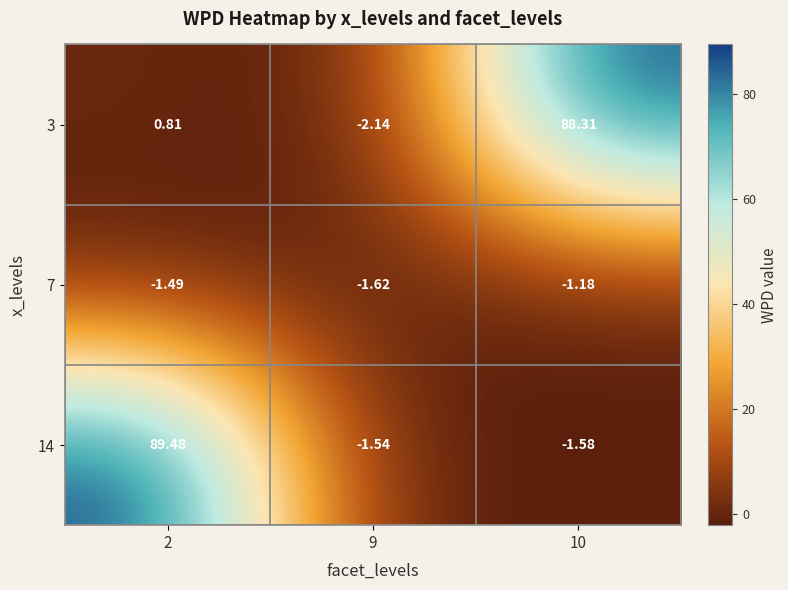

How many values in 3 are below zero?

1